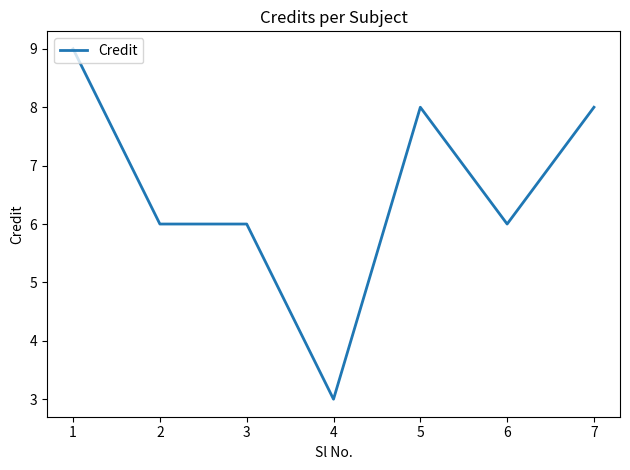

How many series are shown in this chart?

1